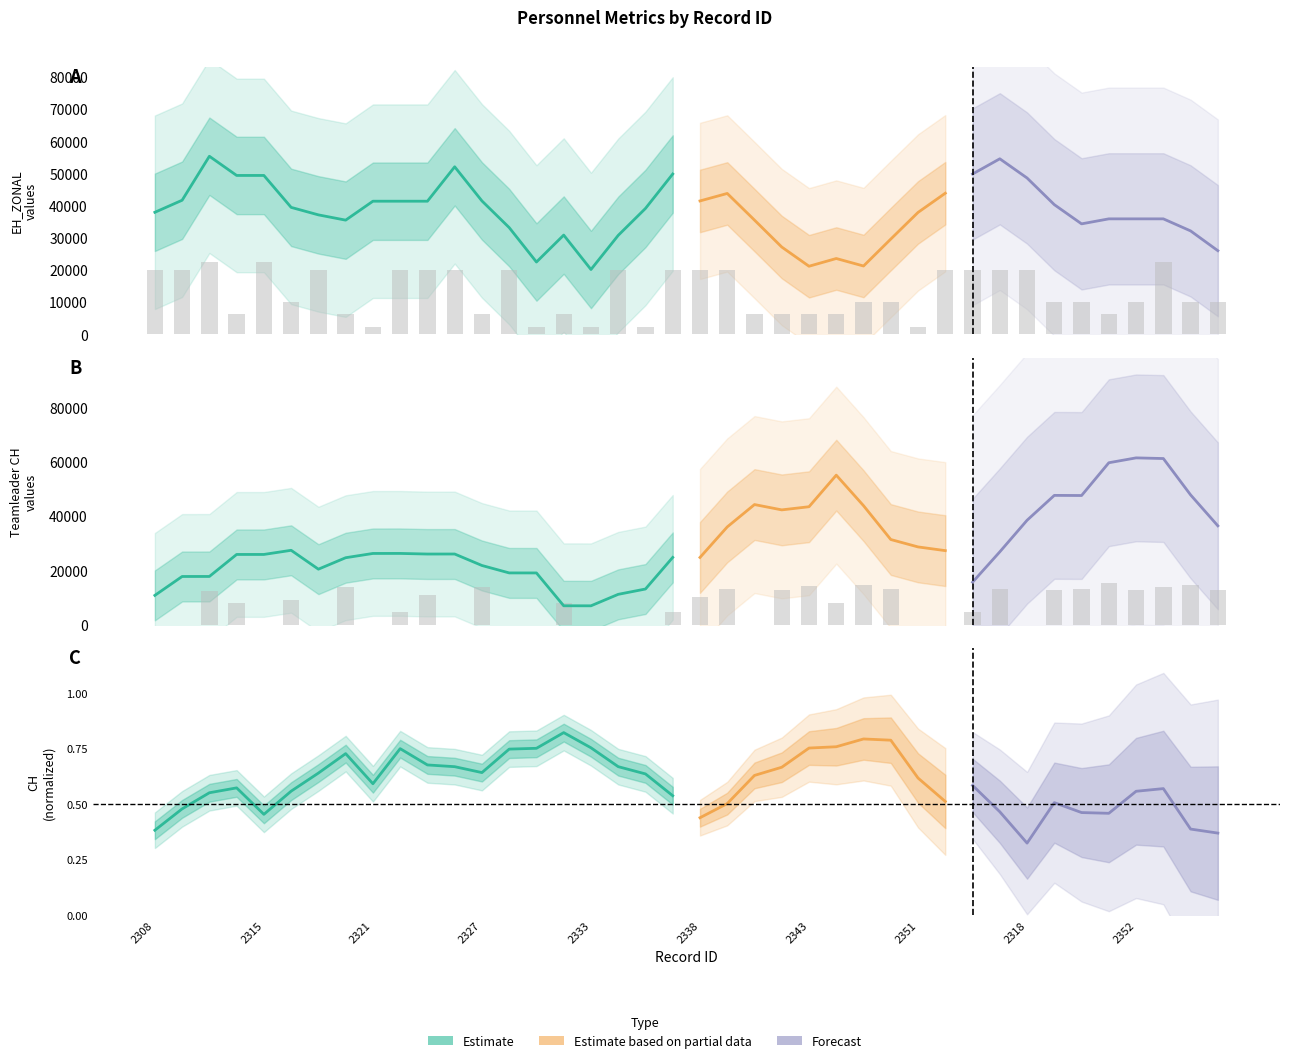

What is the highest value of the EH_ZONAL series?

22620.3